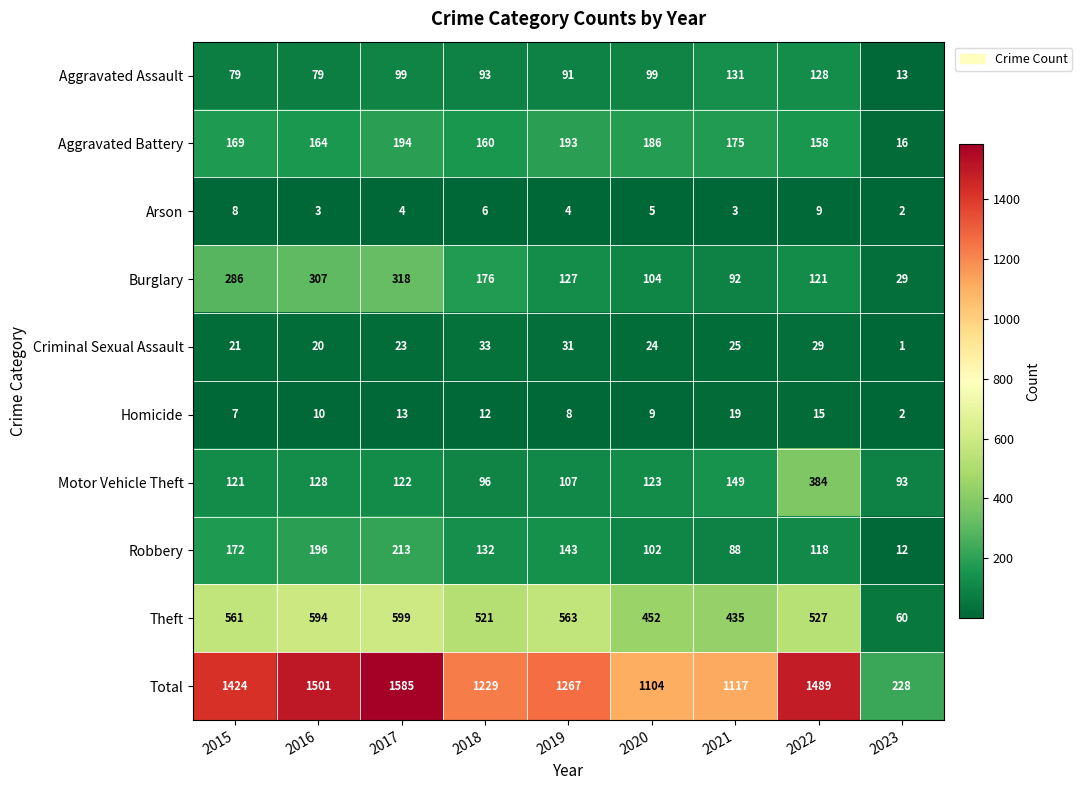

Which series has the widest spread of values?

Total